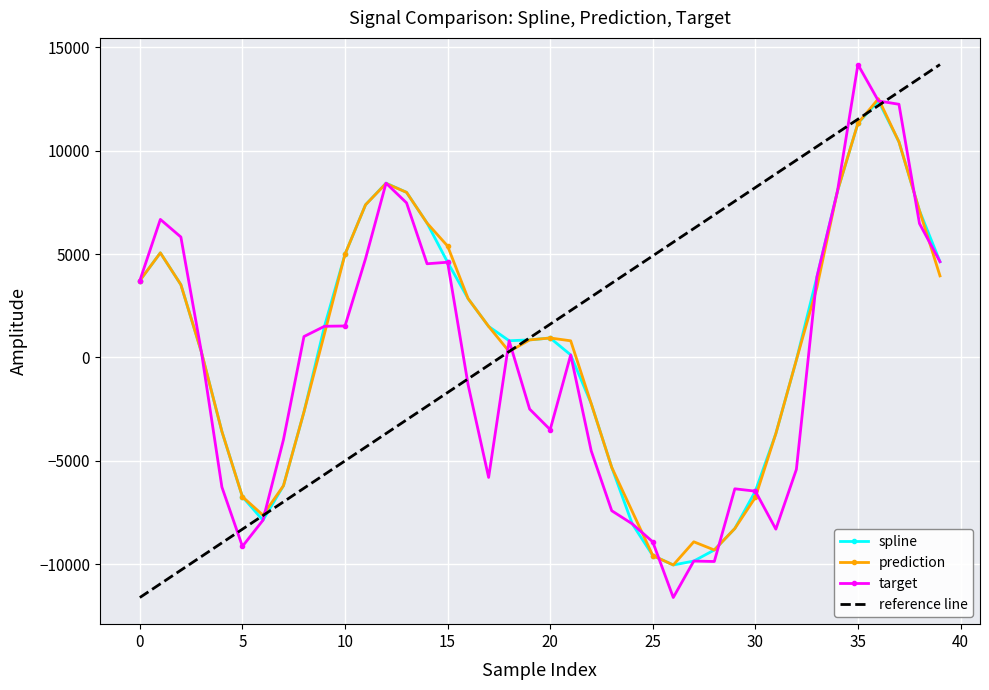

What is the minimum value for target?

-11611.7